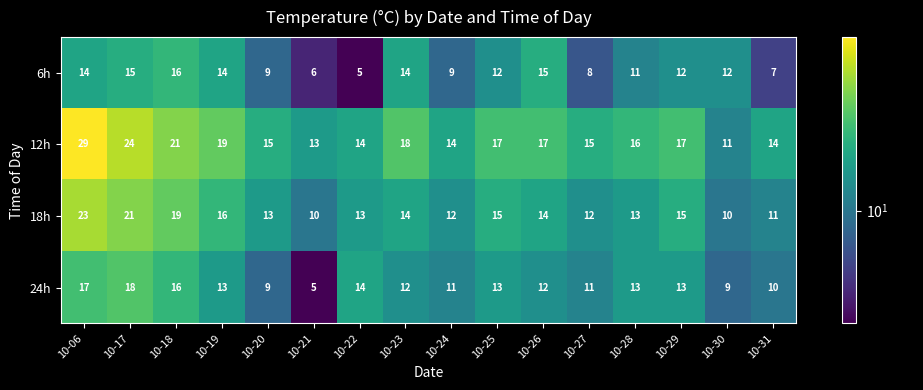

Which series has the largest total across all categories?

12h